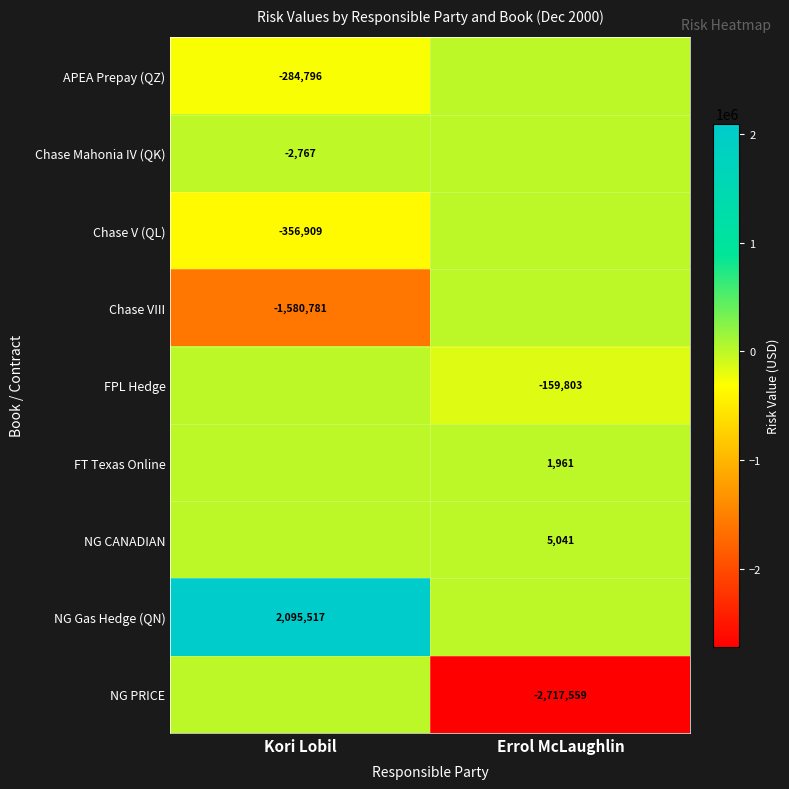

The value of FT Texas Online at Errol McLaughlin is 2936. True or false?

False